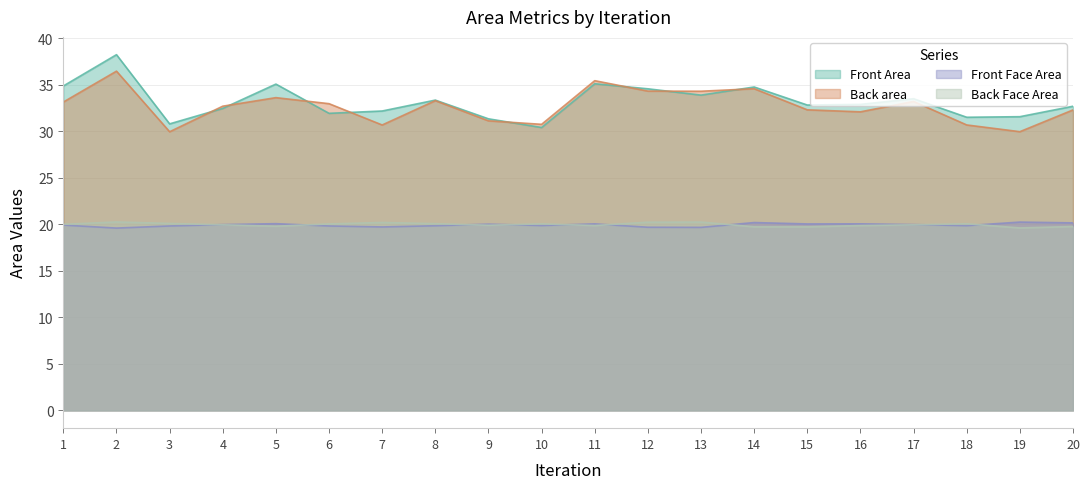

Does the chart have visible grid lines?

Yes